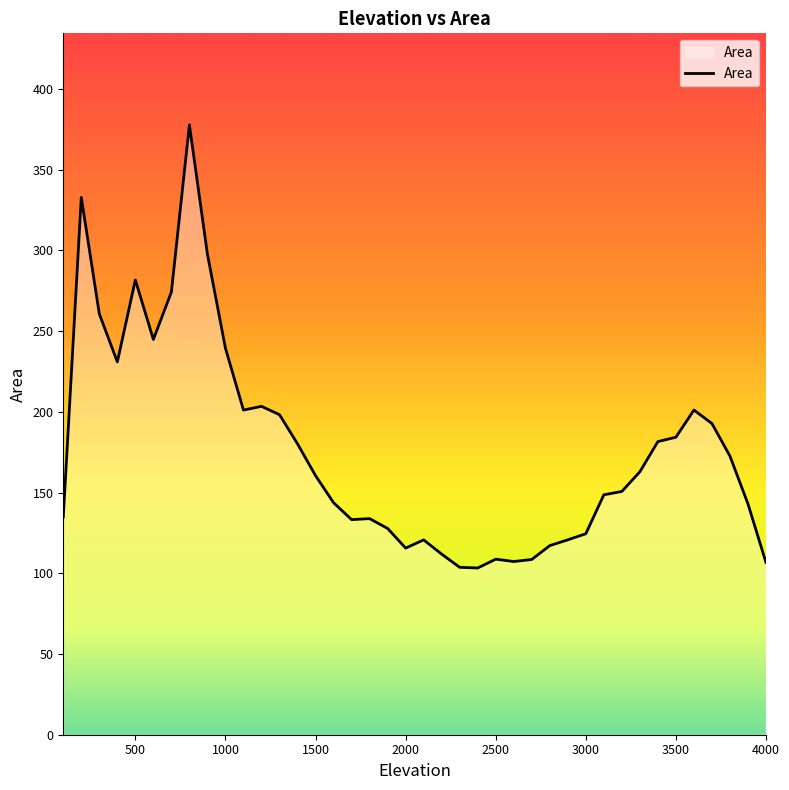

What is the sum of all values?

7042.8